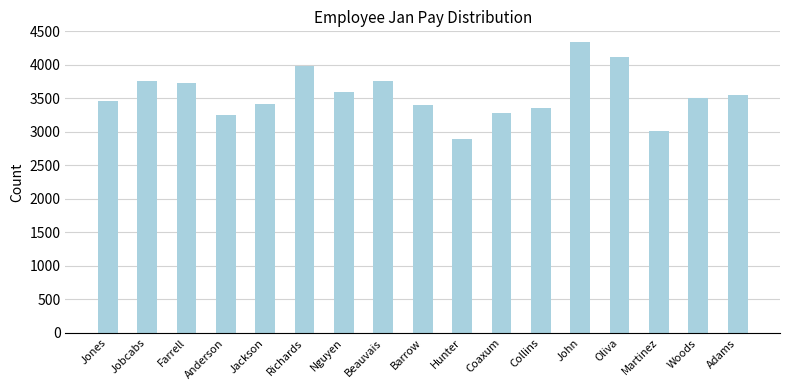

What is the label of the 17th bar from the right?

Jones